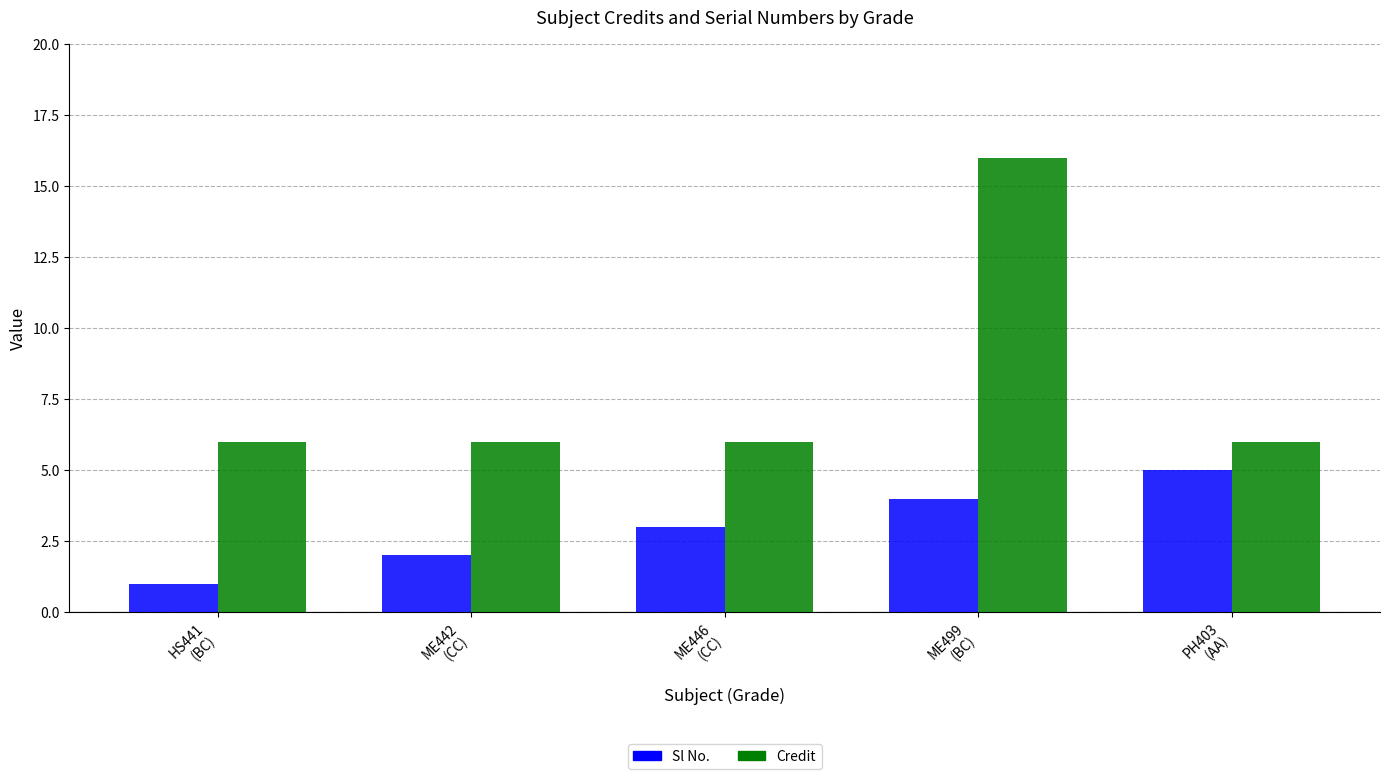

What is the difference between the maximum and minimum values in the Credit series?

10